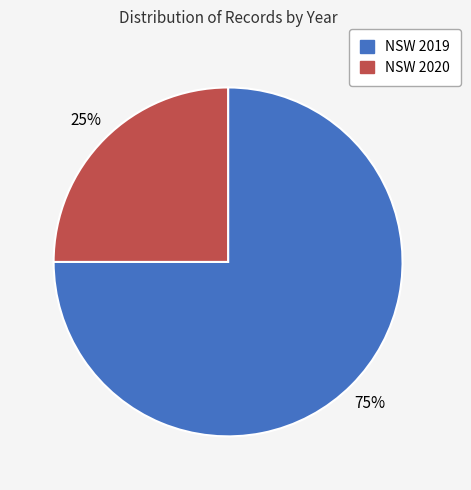

Is it true that NSW 2019 is 88% of the pie?

False